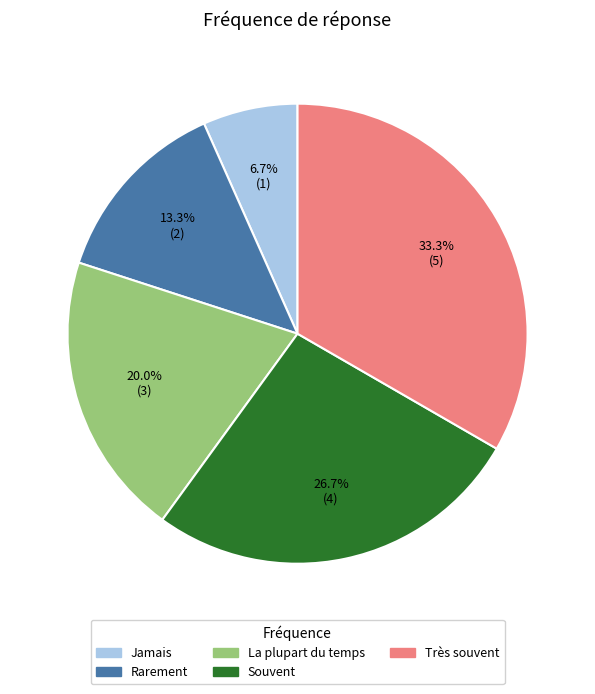

Approximately how many times larger is the value at Rarement compared to Très souvent?

0.4